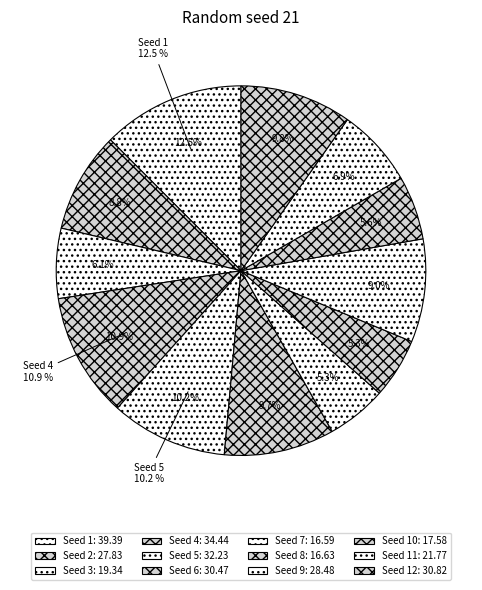

Combined, do 4 and 9 account for over 50%?

No